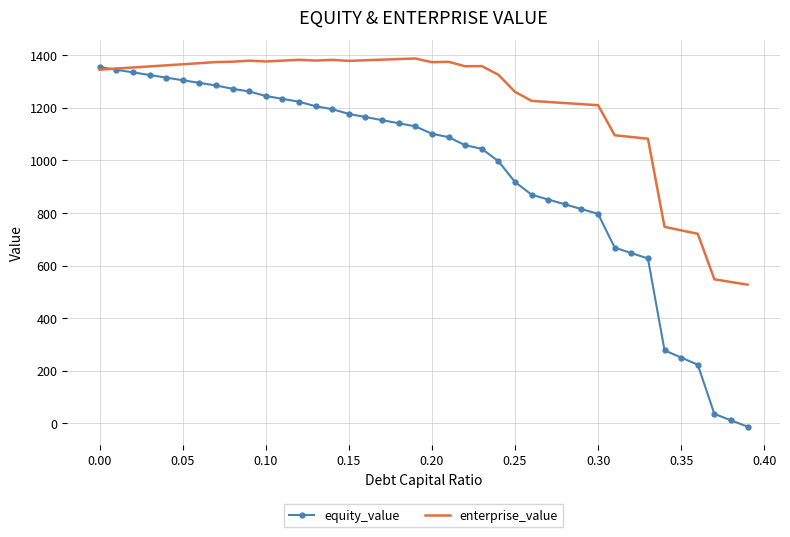

What is the highest value of the equity_value series?

1355.2